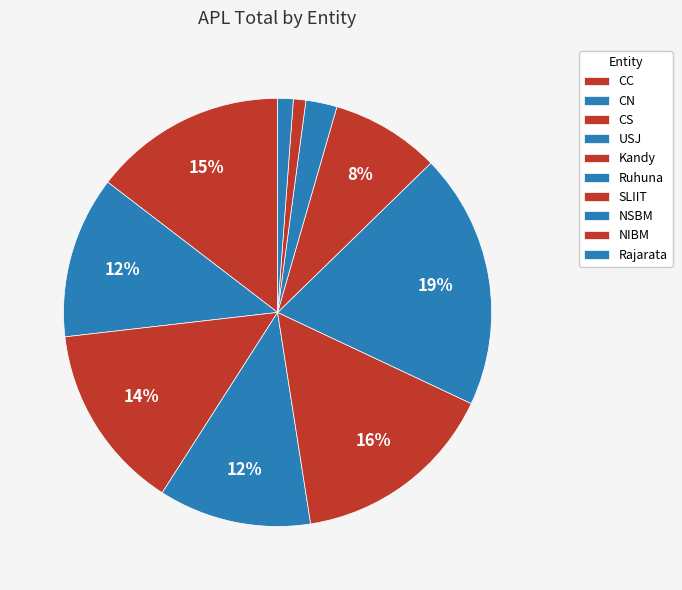

How many slices are in this pie chart?

10